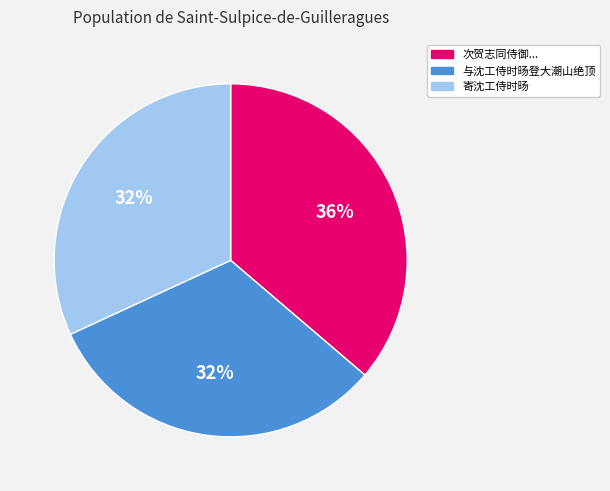

Is it true that 寄沈工侍时旸 is 45% of the pie?

False